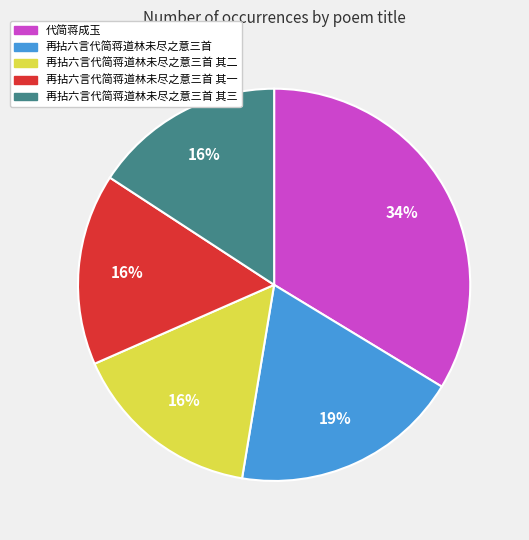

To the nearest percent, what is the average slice percentage?

20%